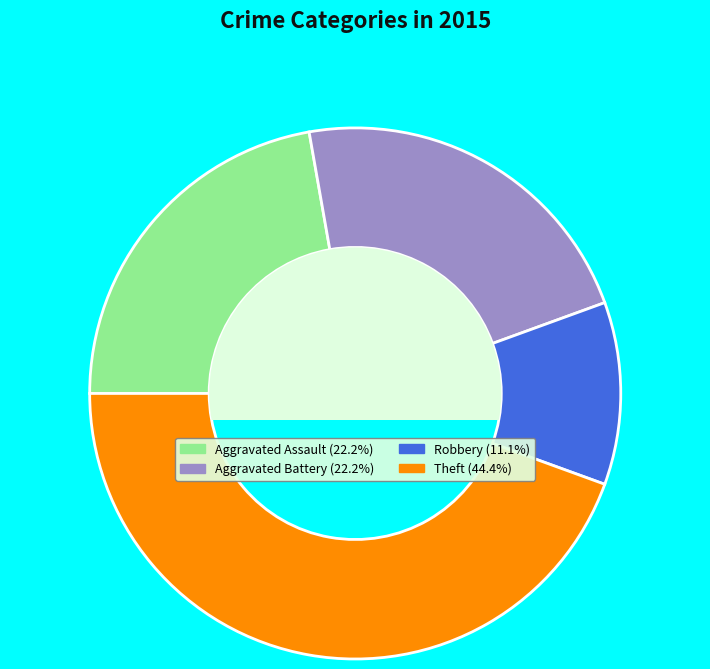

Is there a majority slice in this chart?

No